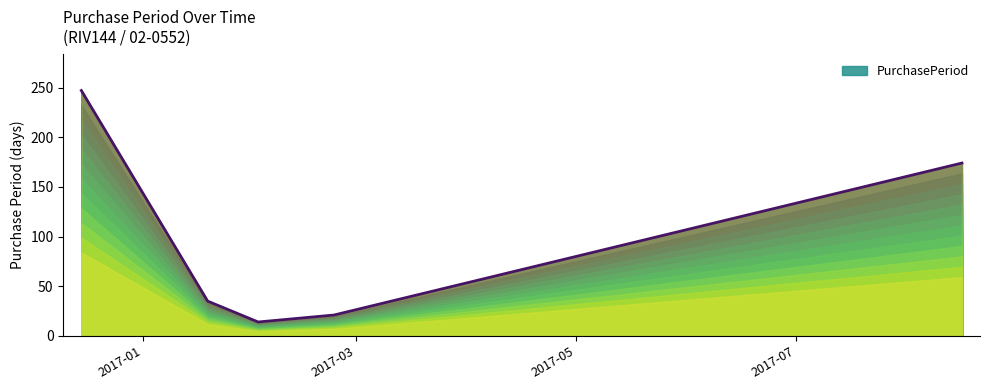

At which label is the value closest to 130?

2017-08-16